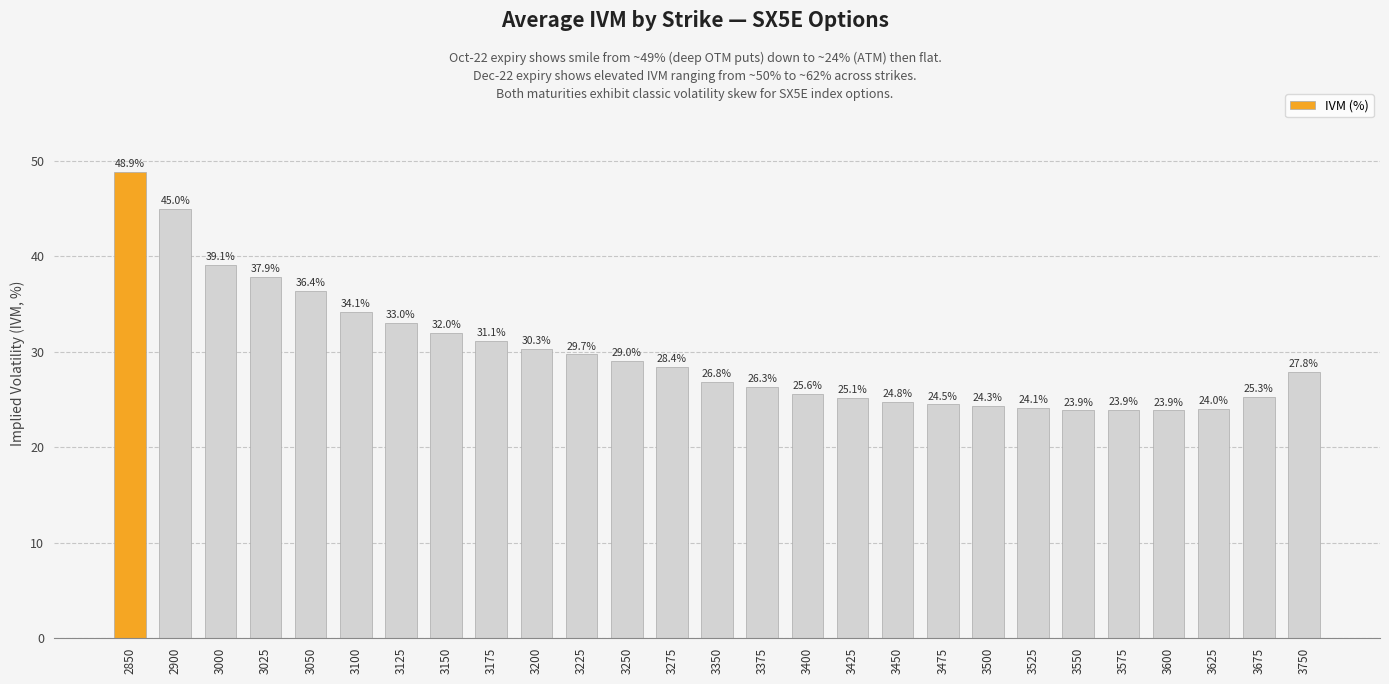

Does the chart contain any negative values?

No